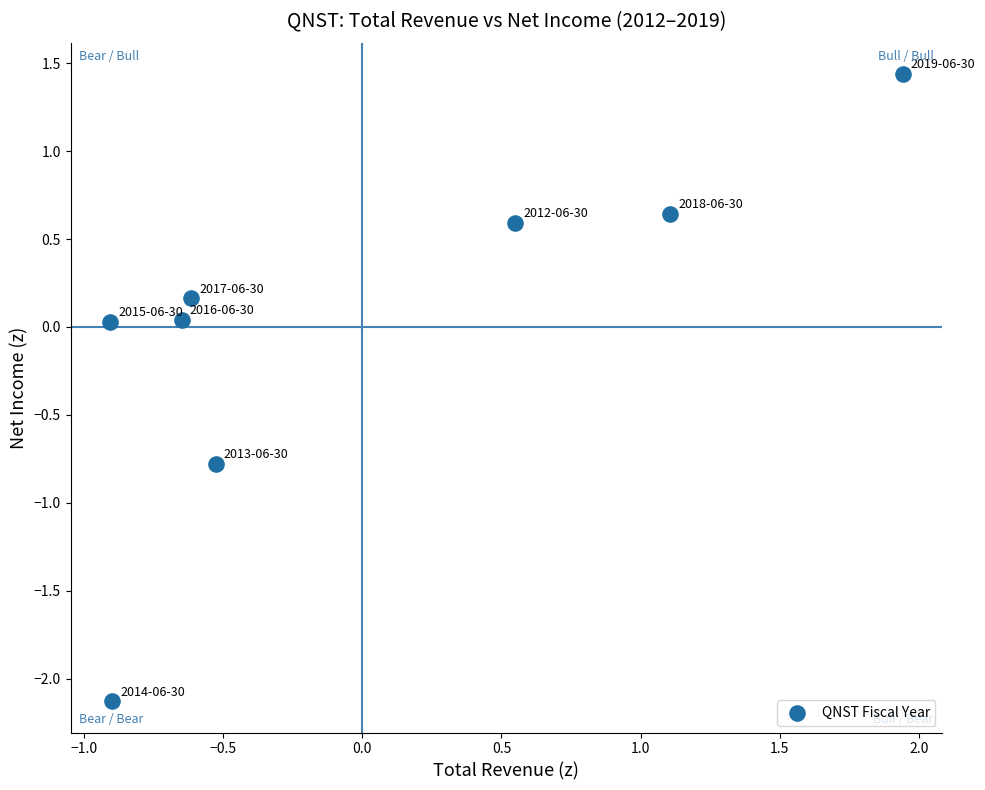

What is the range of Y values (max minus min)?

3.6